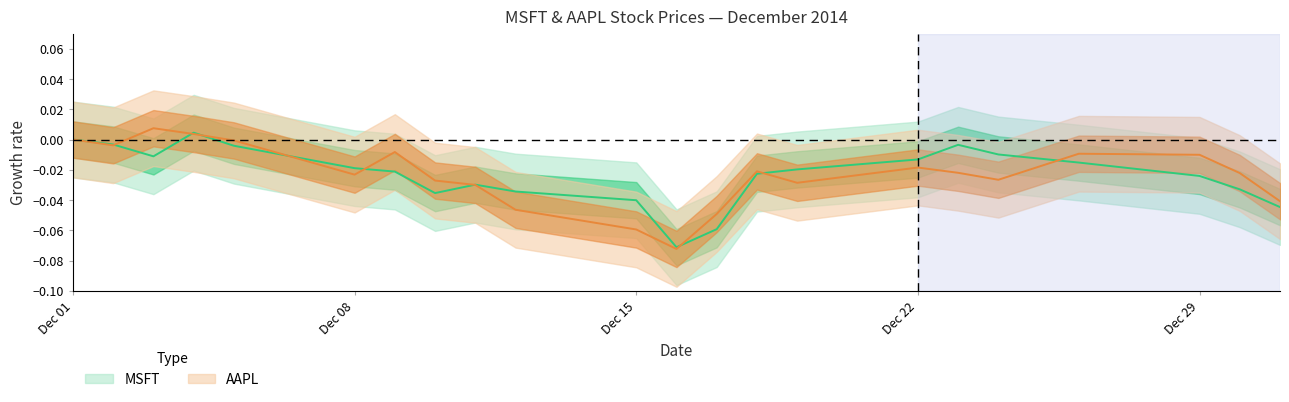

Which series has the largest range (max minus min)?

AAPL